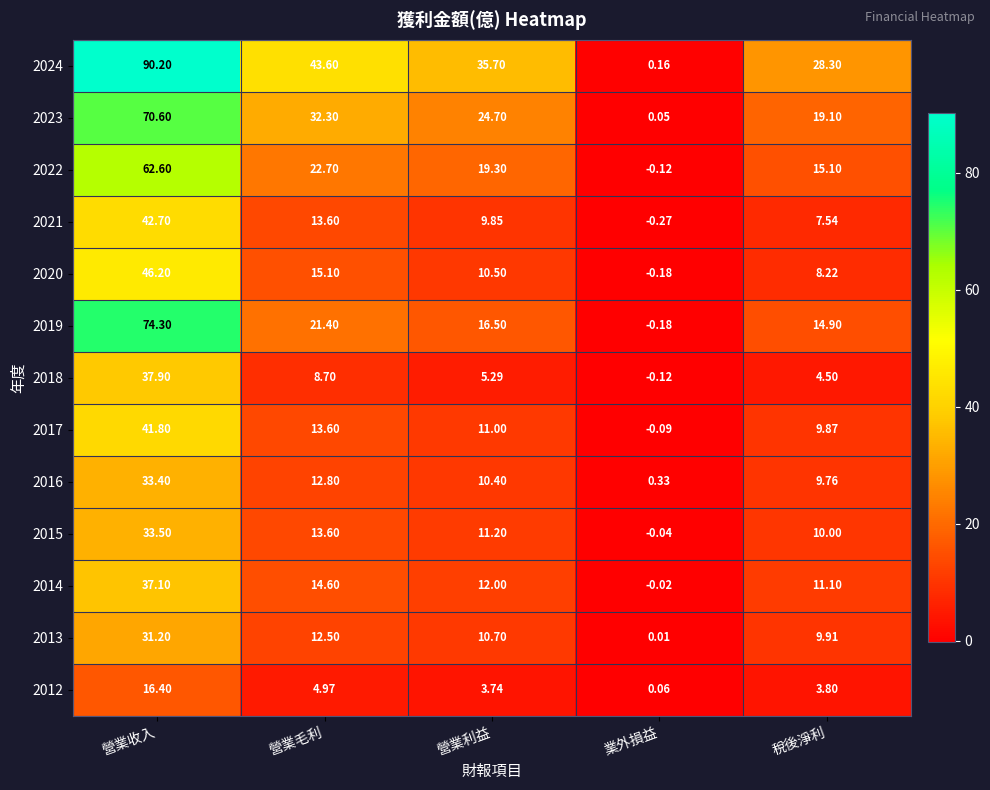

At which label does 2020 reach its minimum?

業外損益